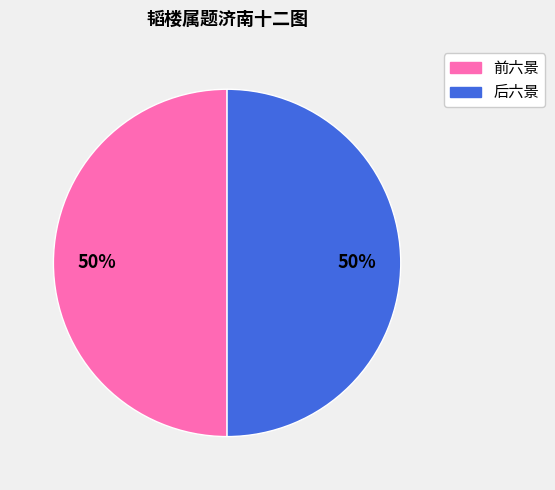

How many segments does this pie chart have?

2